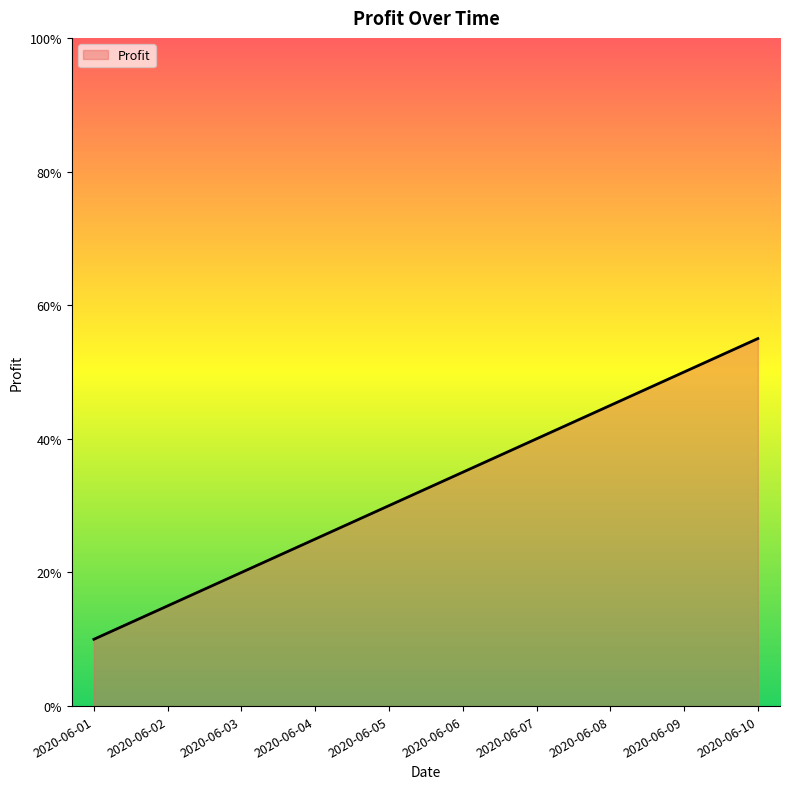

Does the chart have visible grid lines?

No